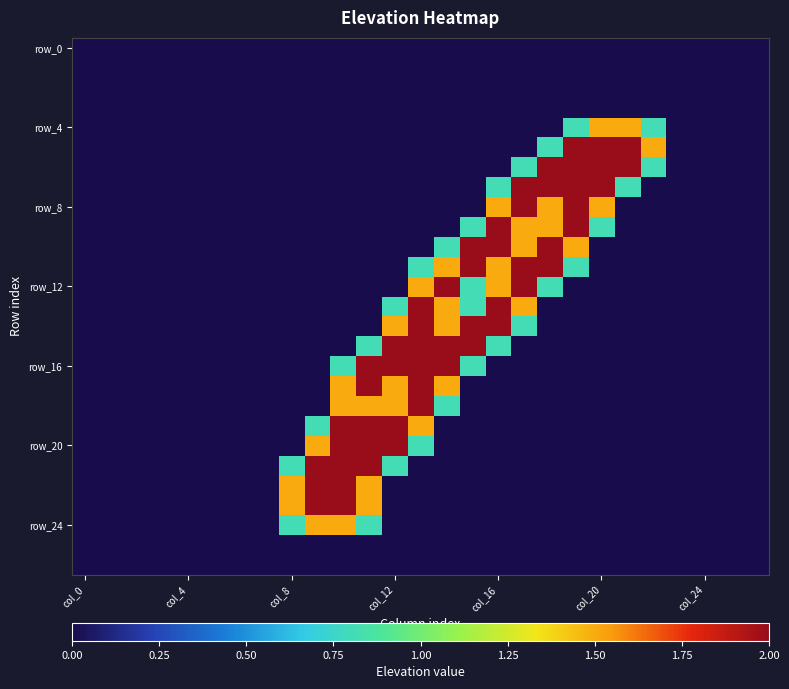

What is the greatest value displayed?

2.0